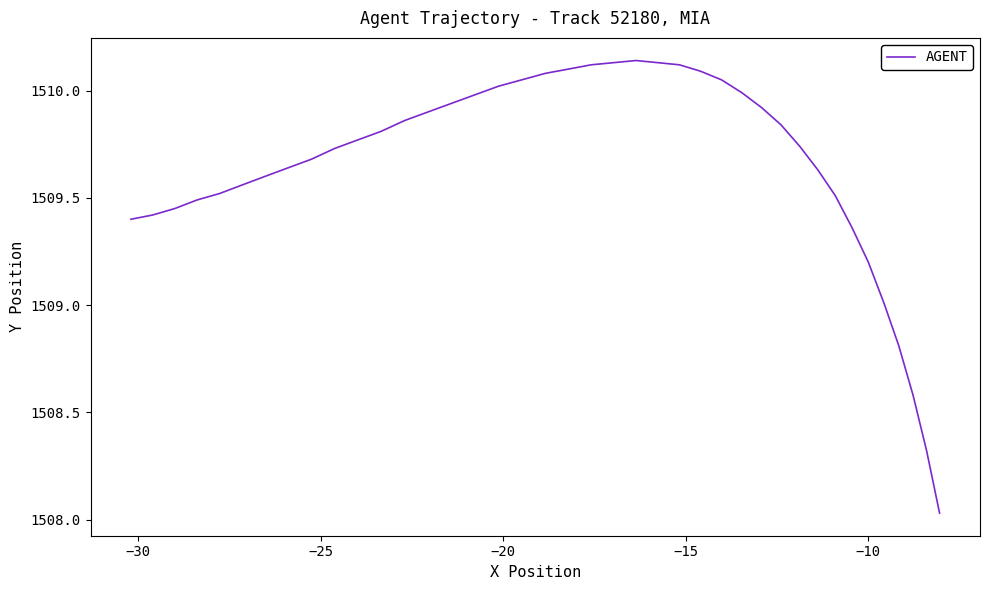

How many lines are shown in the chart?

1